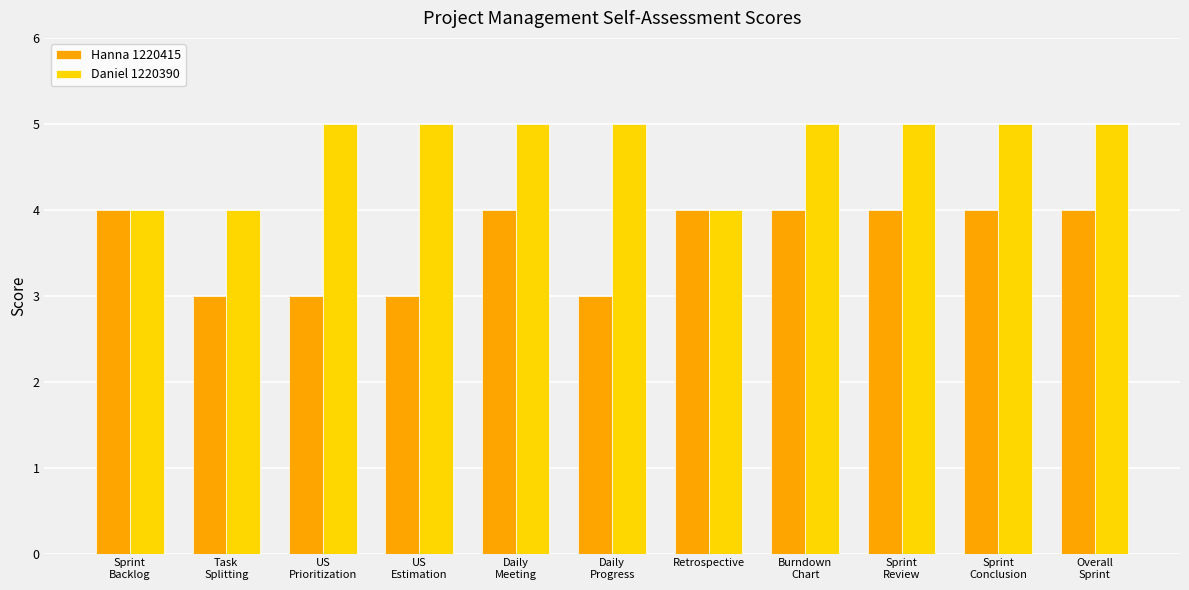

What is the difference between the Hanna 1220415 values at Sprint
Review and US
Prioritization?

1